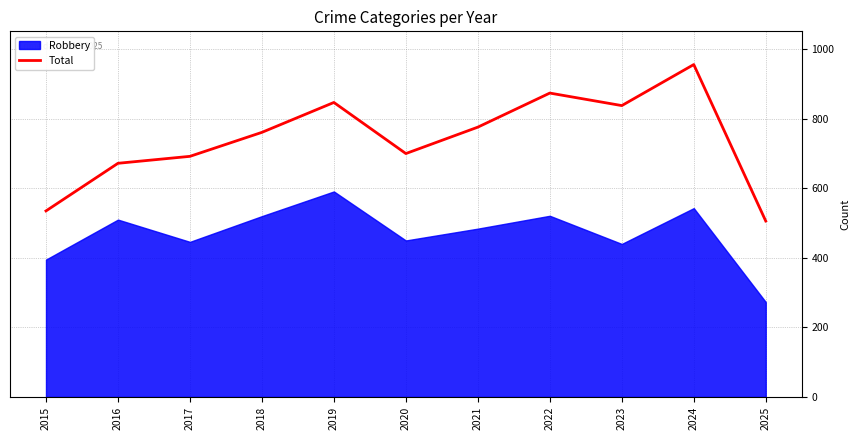

How many lines are shown in the chart?

1